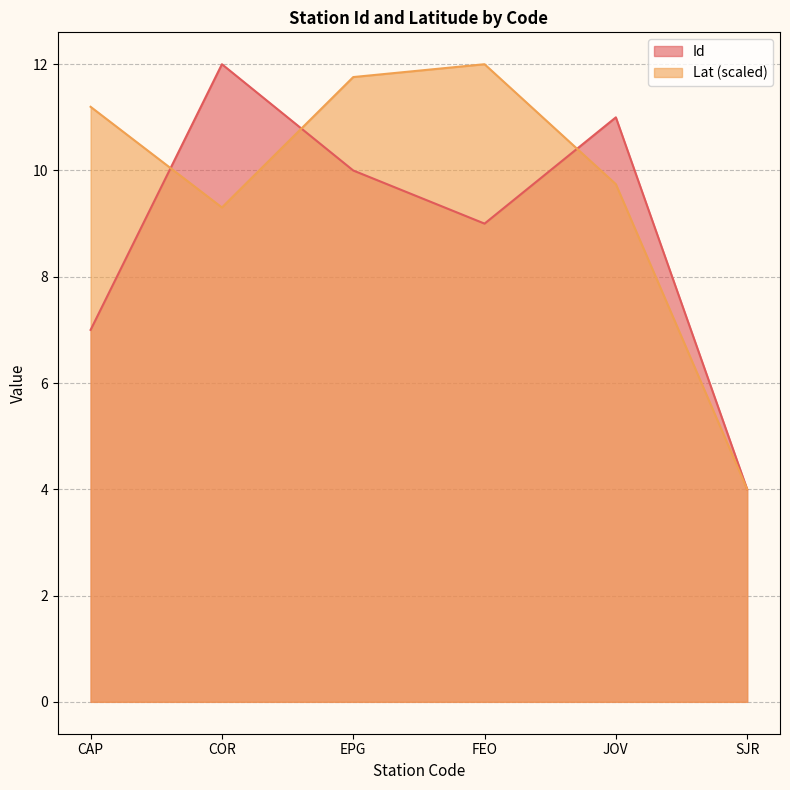

What is the average value of the Lat series?

9.7